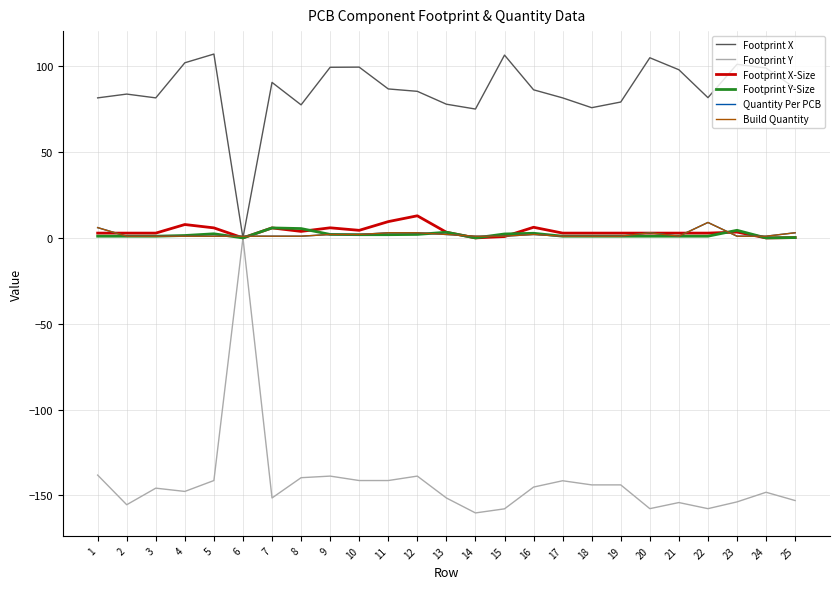

Is this an area chart (filled region under the line)?

No